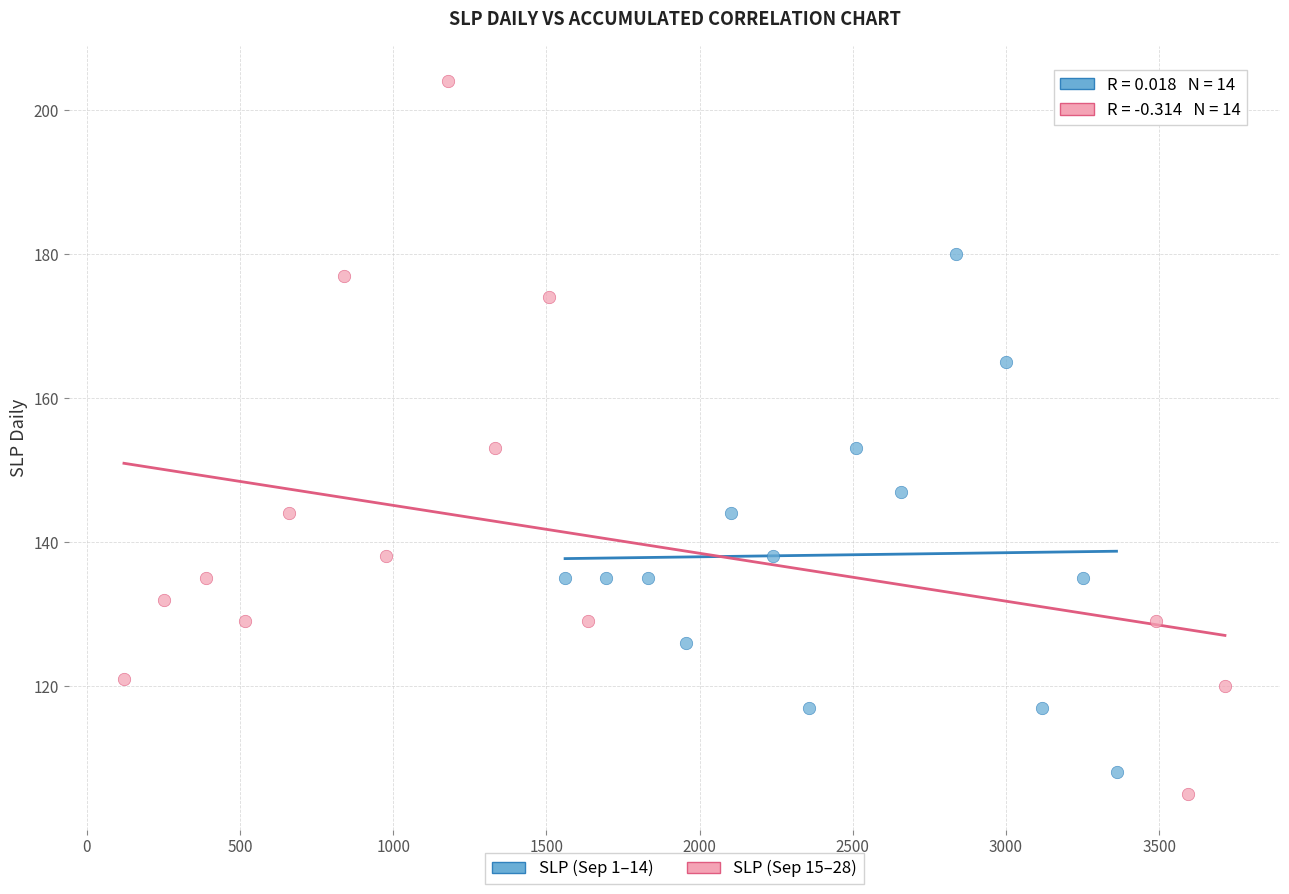

Which series reaches the maximum Y coordinate?

SLP (Sep 15–28)